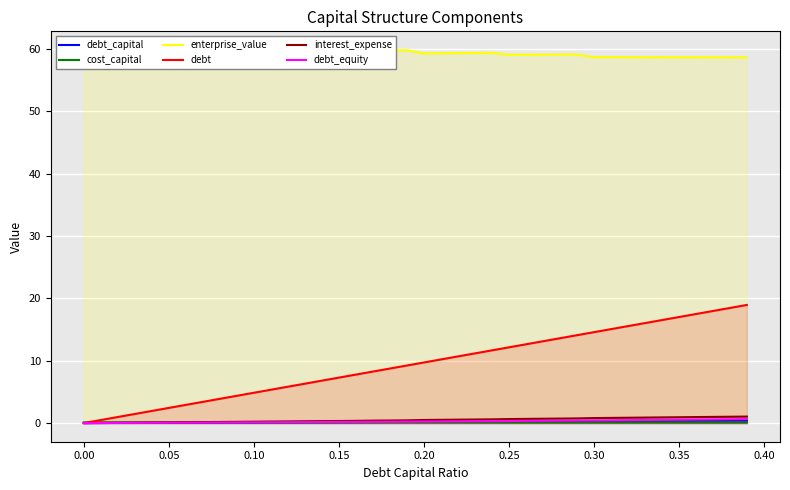

What is the average value of the debt_capital series?

0.2